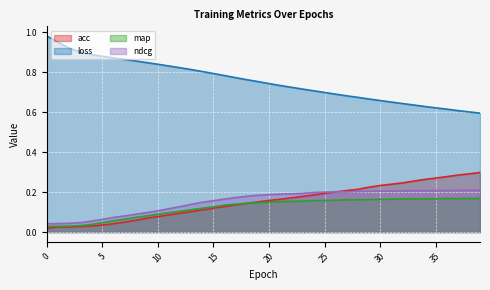

What is the difference between the maximum and minimum values in the acc series?

0.3